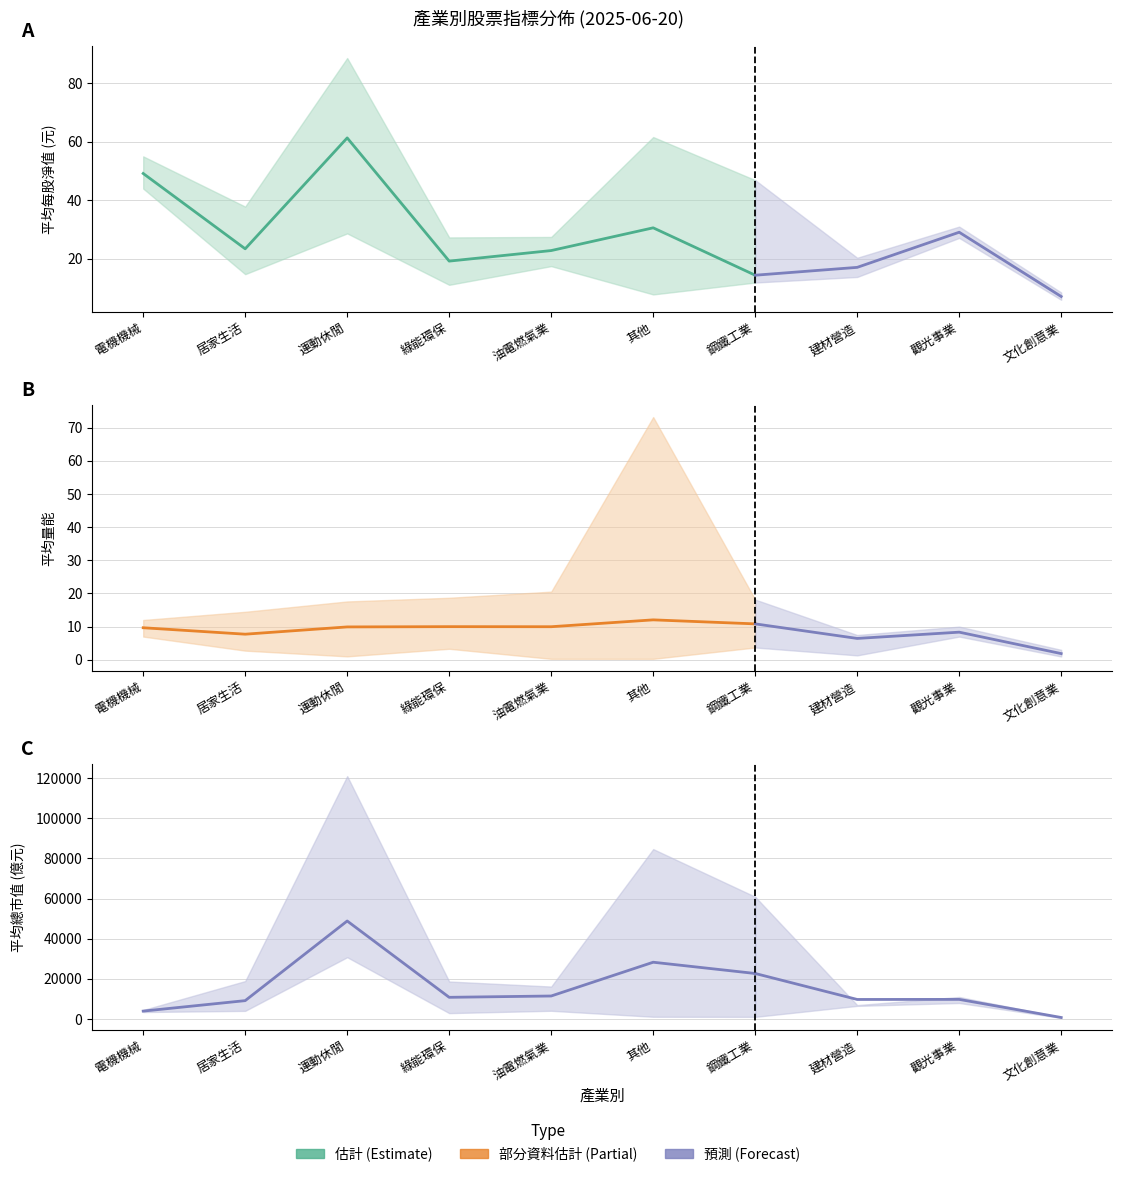

What is the value of the 平均總市值(億) point at the 1st from the left?

3962.0